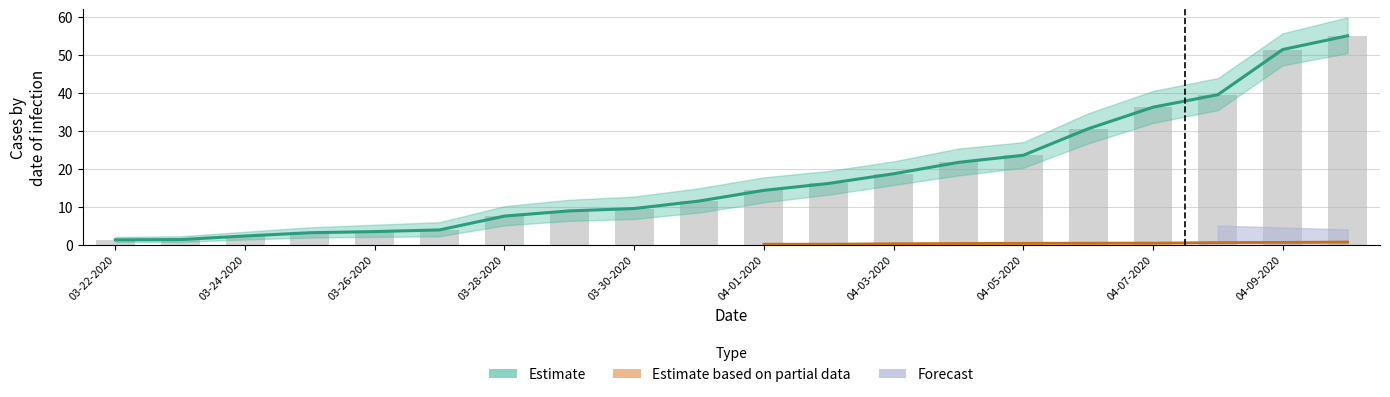

The Confirmed series shows 4.1 at 03-24-2020. True or false?

False